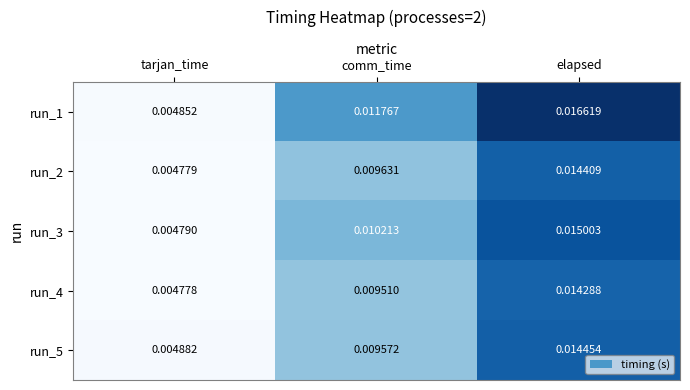

List the series in order of their peak value, highest first.

run_1, run_3, run_5, run_2, run_4